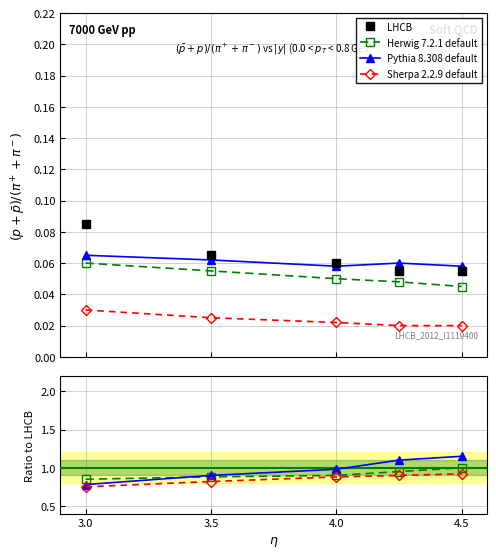

Where is Pythia 8.308 default nearest to the value 0?

3.0